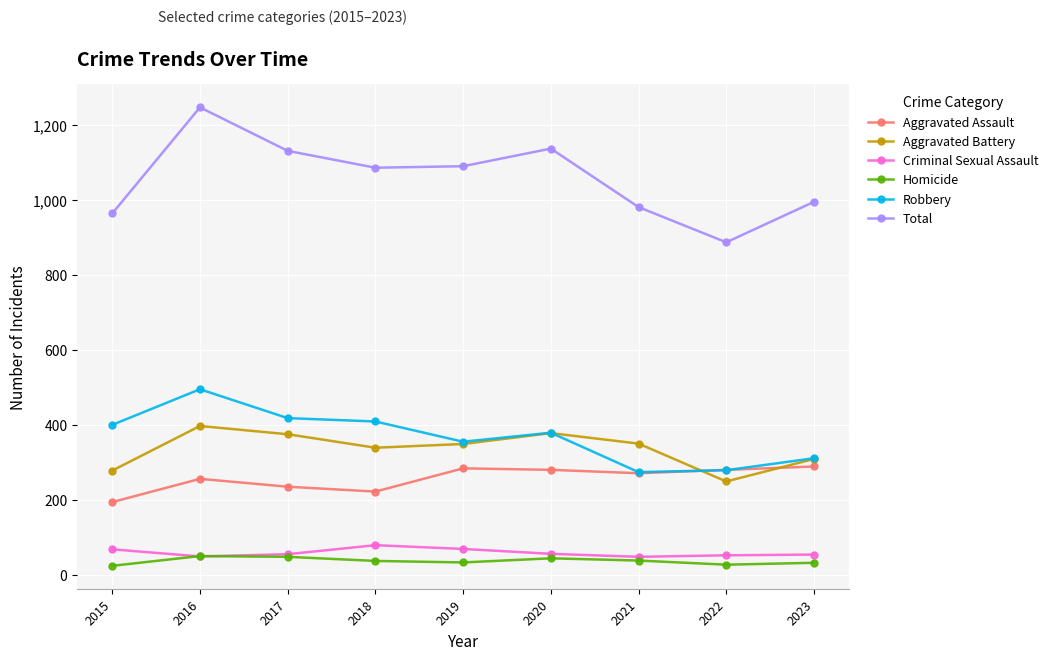

At how many categories does at least one series exceed 810?

9